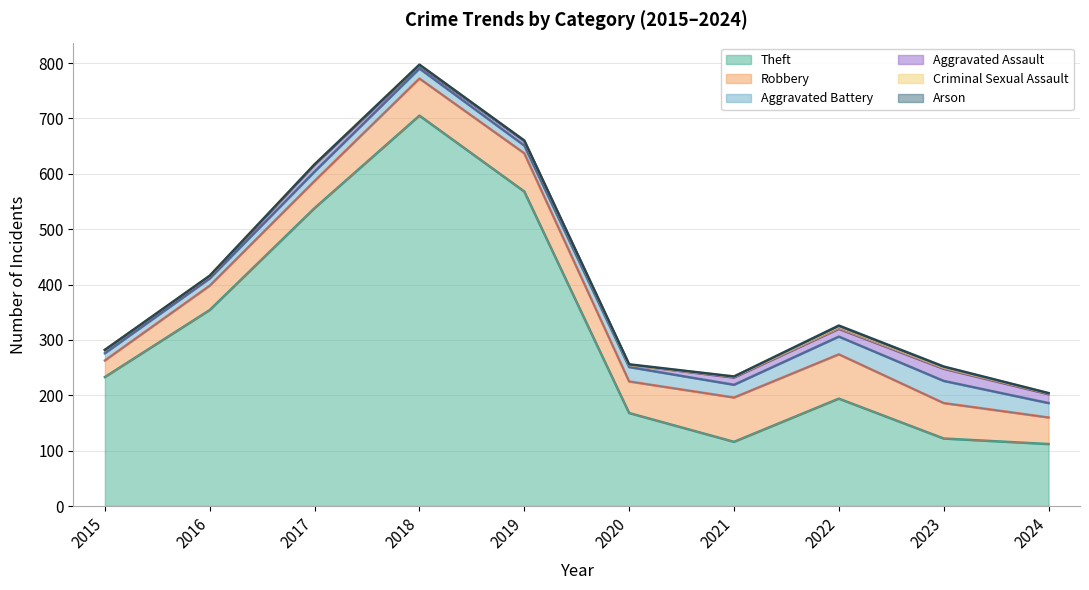

List the labels in order of Criminal Sexual Assault value, smallest first.

2015, 2020, 2017, 2019, 2016, 2018, 2021, 2024, 2023, 2022